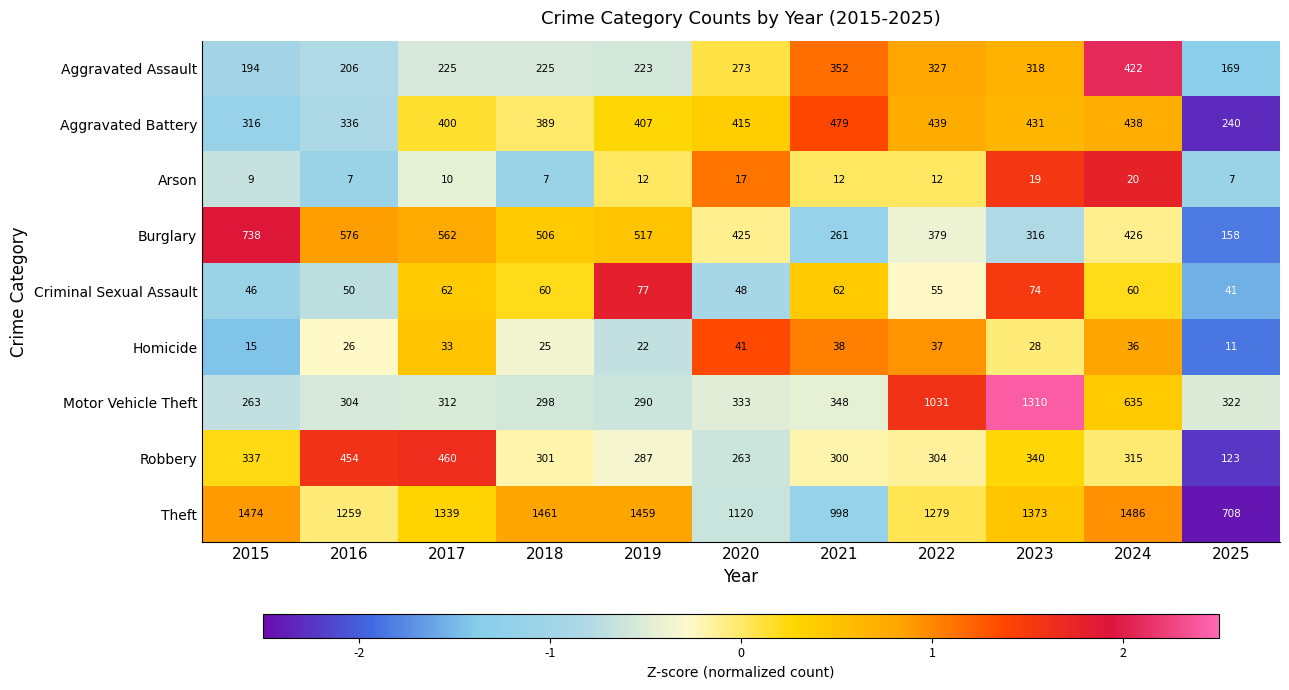

What is the total value across all series at 2015?

3392